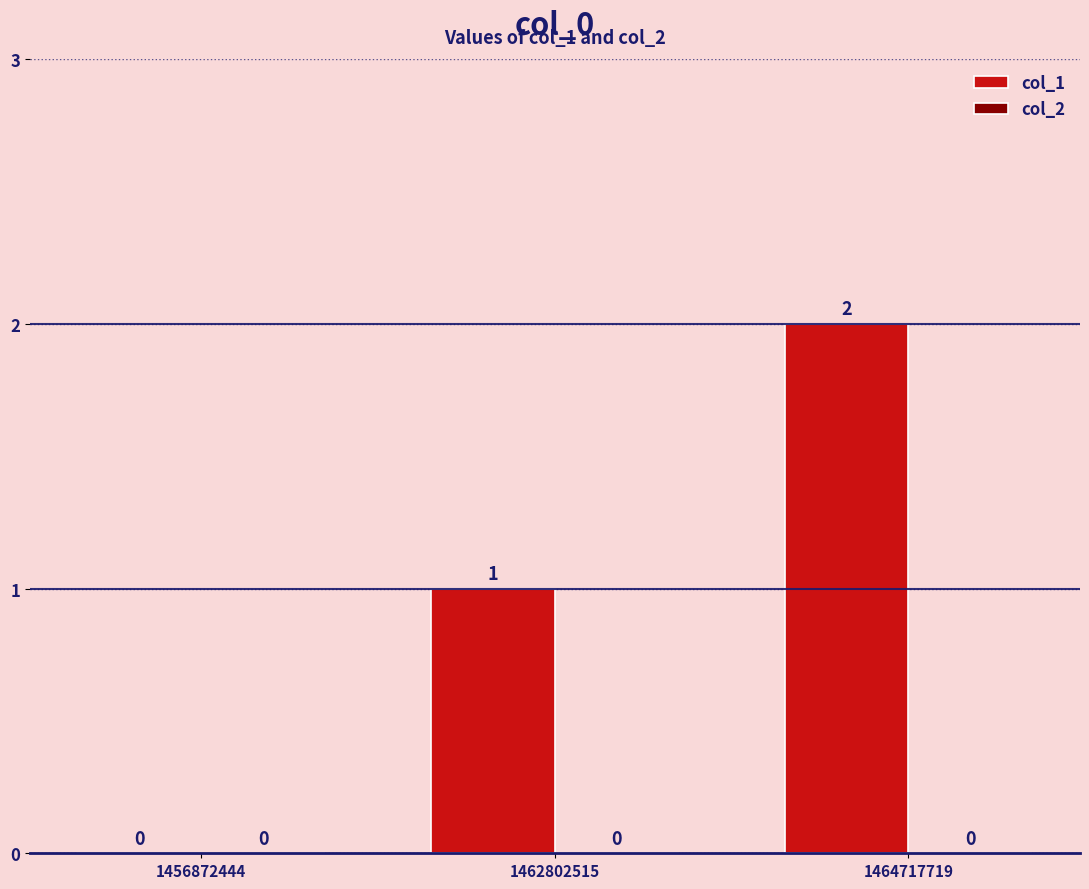

The chart shows a value of 0 at 1462802515. True or false?

False